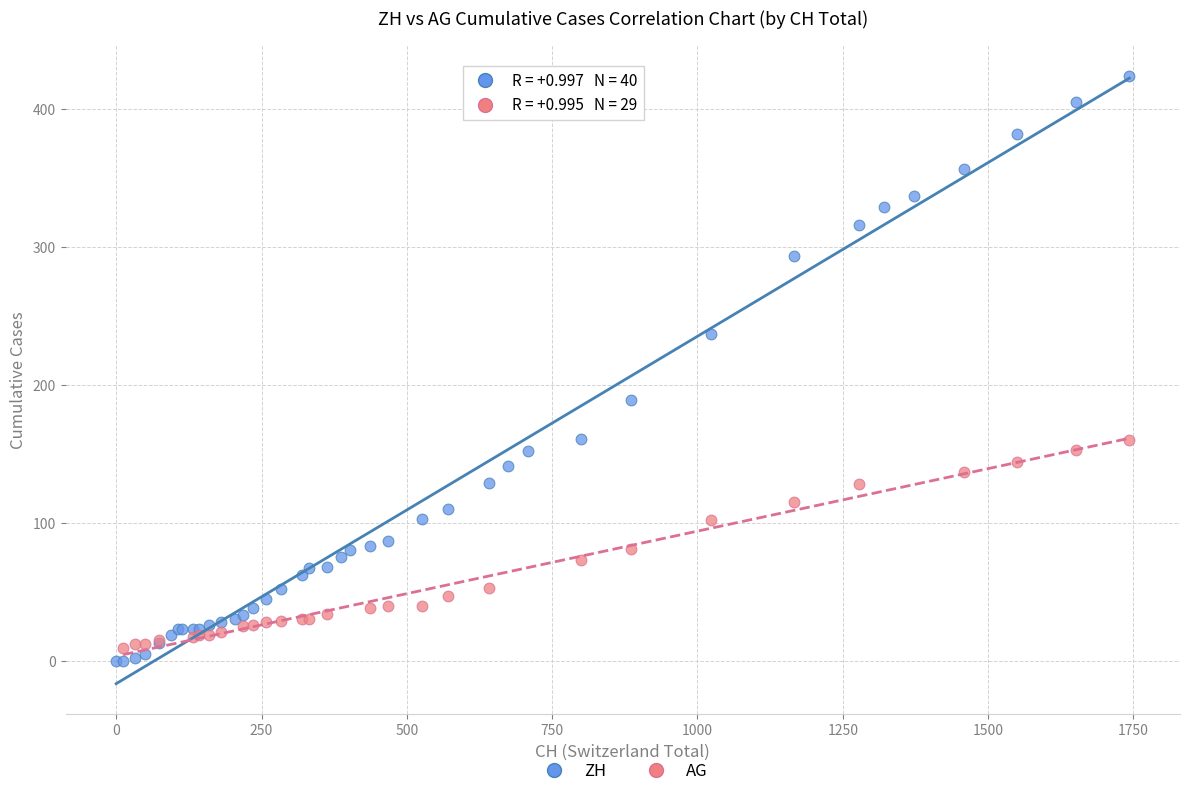

Which series has the largest Y range (max minus min)?

ZH